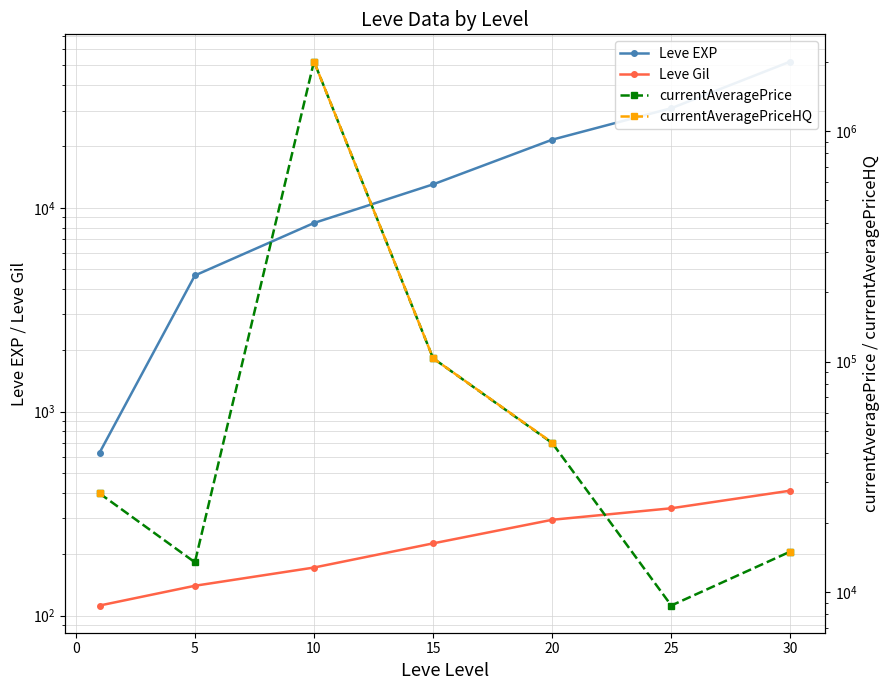

True or false: currentAveragePriceHQ and currentAveragePrice cross at least once.

False